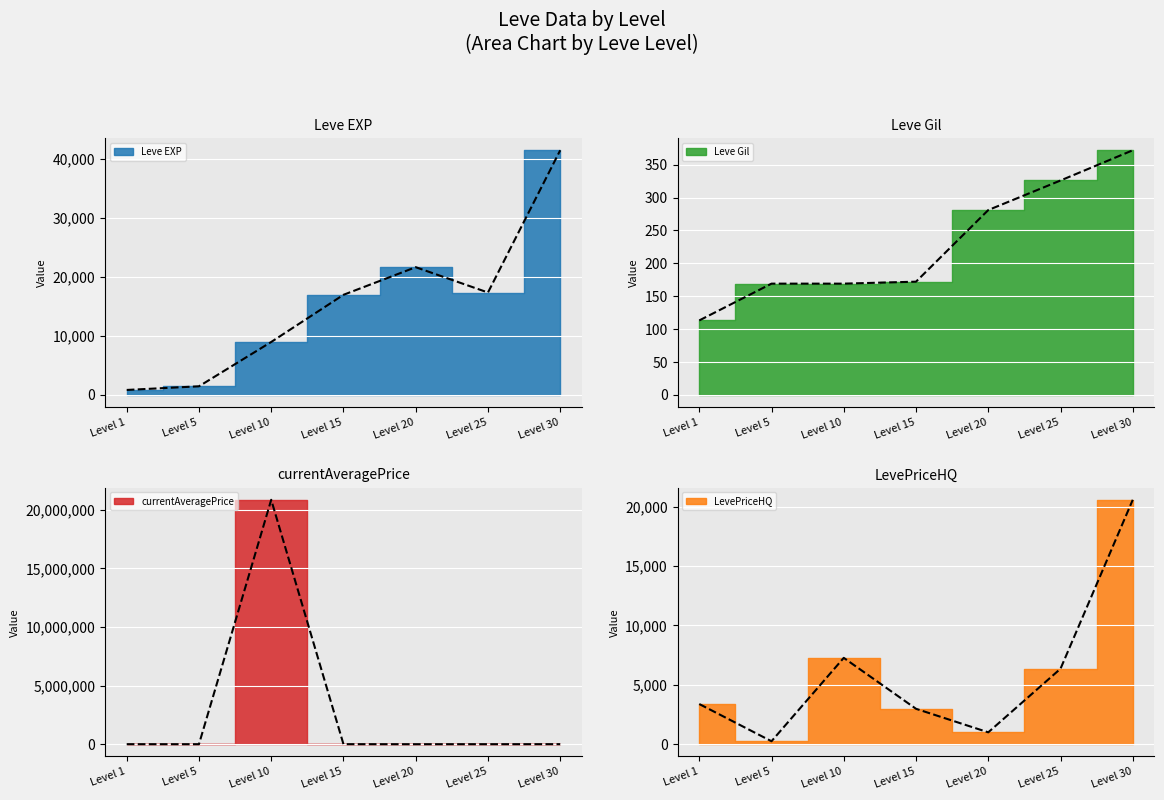

How many data points in Leve Gil are less than 172?

3